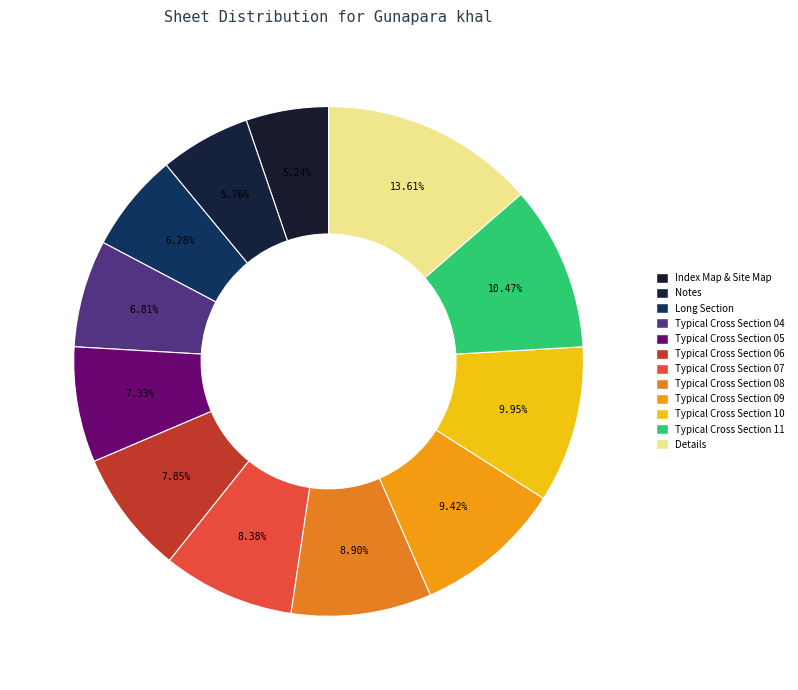

How much of the chart is everything except Typical Cross Section 06?

92.1%